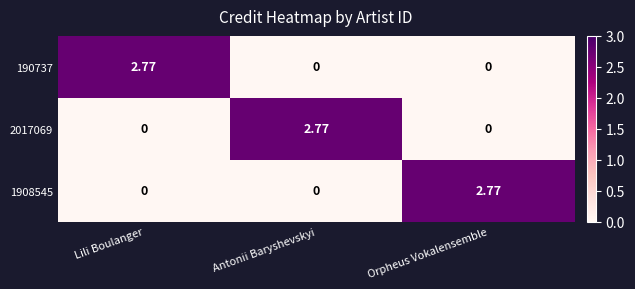

At how many categories does at least one series exceed 2?

3